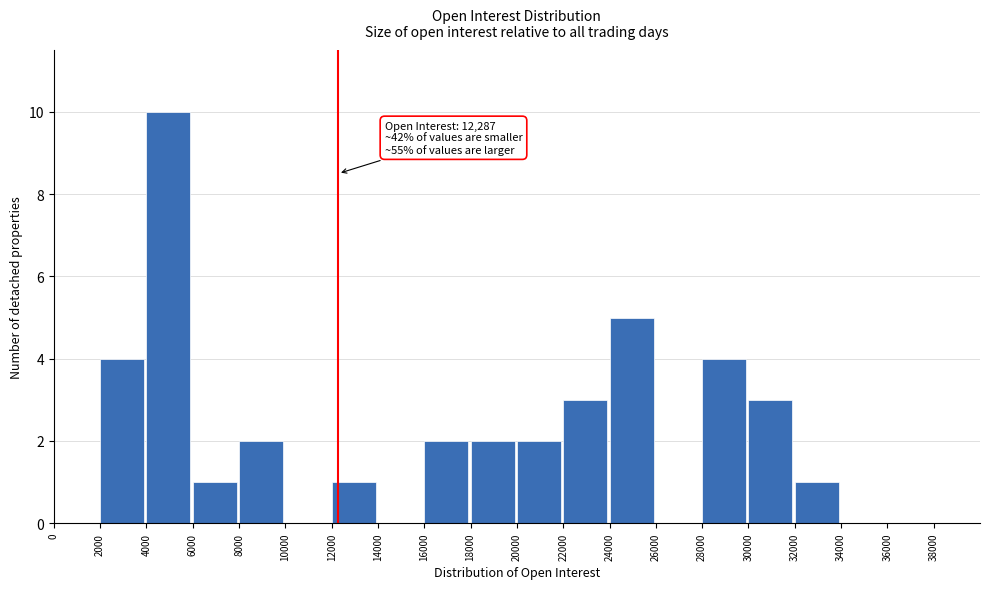

Over which range of the x-axis is the bar tallest?

4000 to 6000